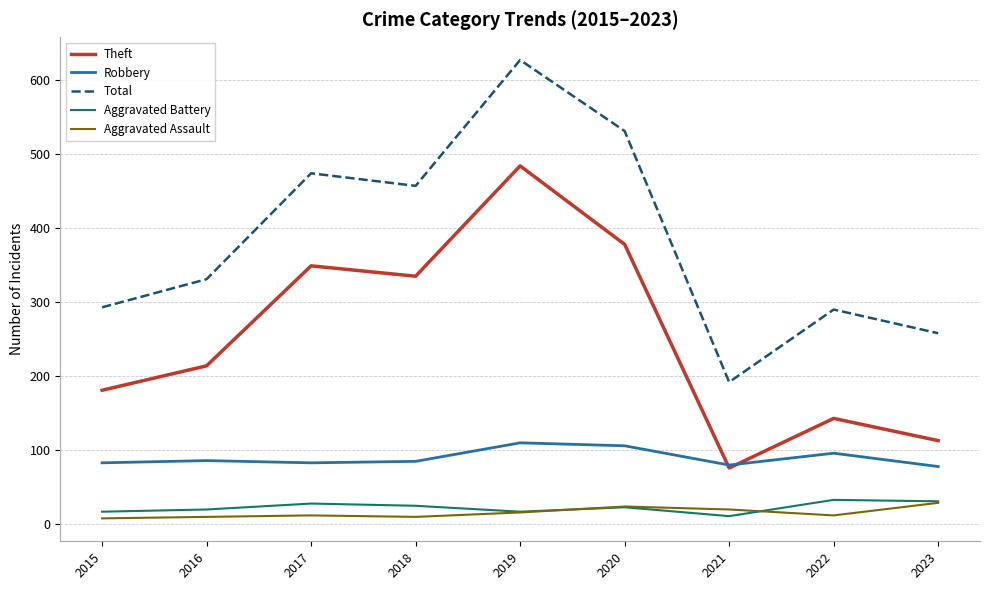

Which series has the largest total across all categories?

Total